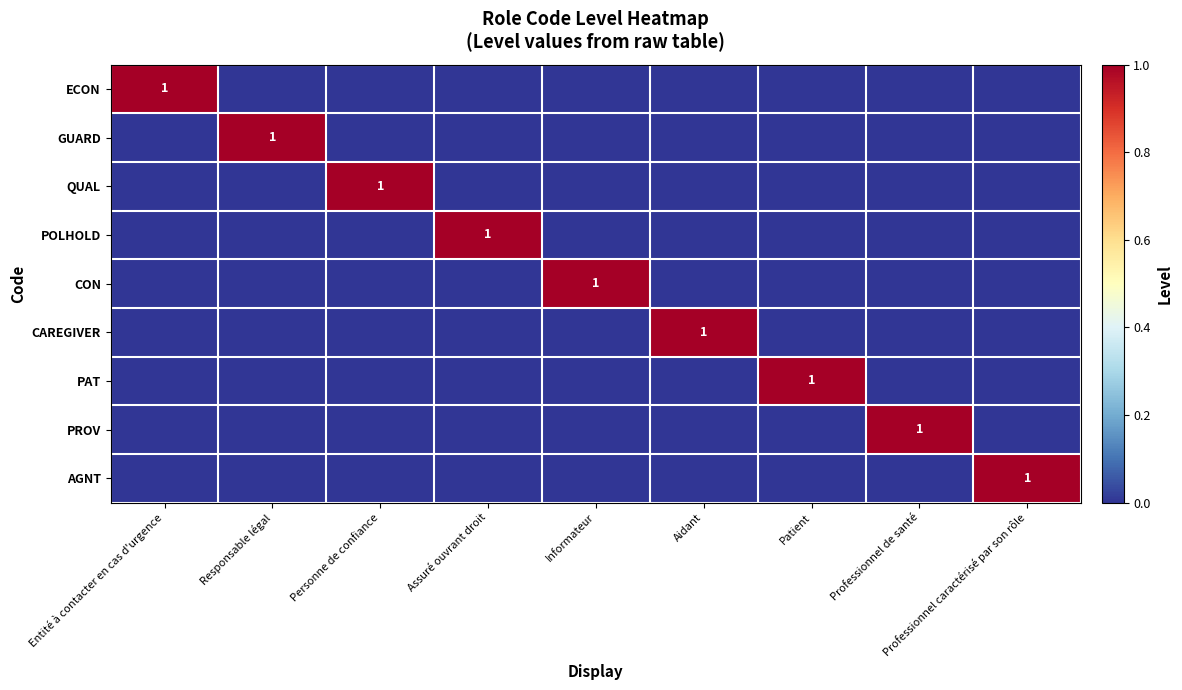

True or false: POLHOLD has a value of 1 at Assuré ouvrant droit.

True